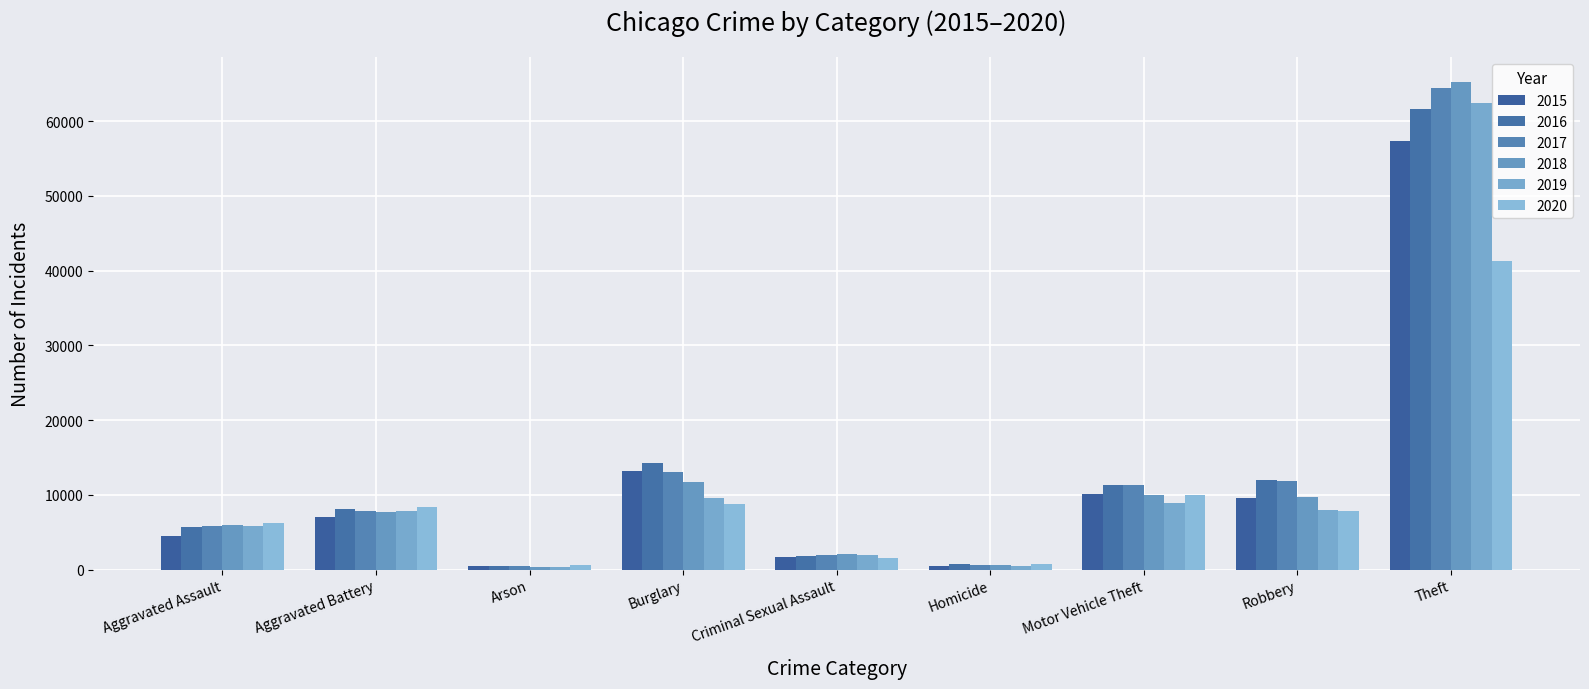

Does the chart contain stacked bars?

No